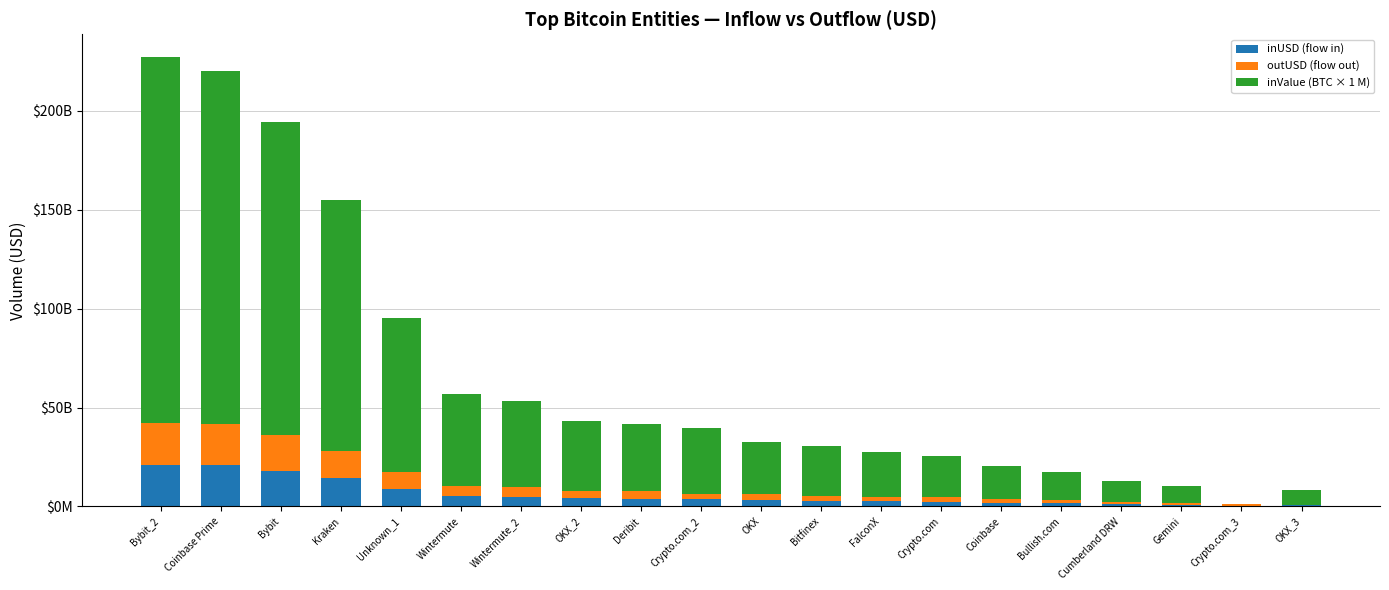

At how many categories does at least one series exceed 170922554533?

2